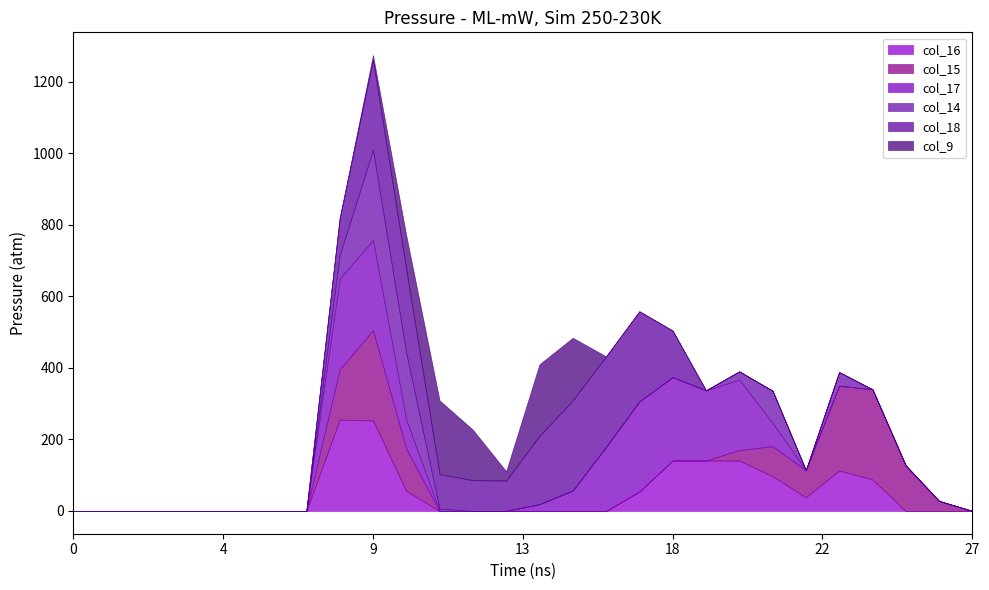

At 3, list the series in order from smallest to largest.

col_16, col_15, col_17, col_14, col_18, col_9